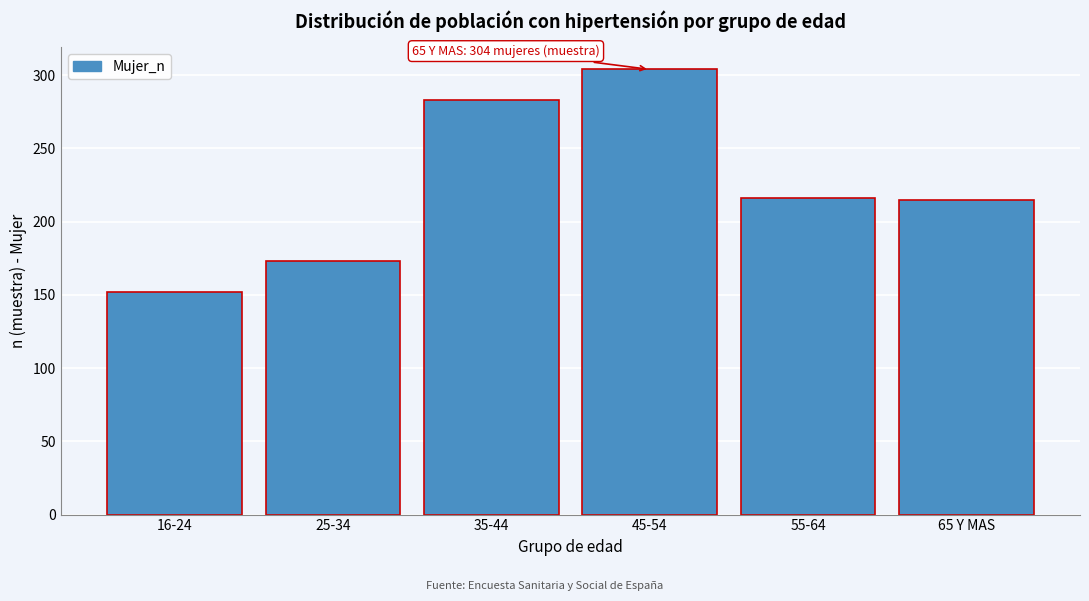

The value at 25-34 is 173. True or false?

True